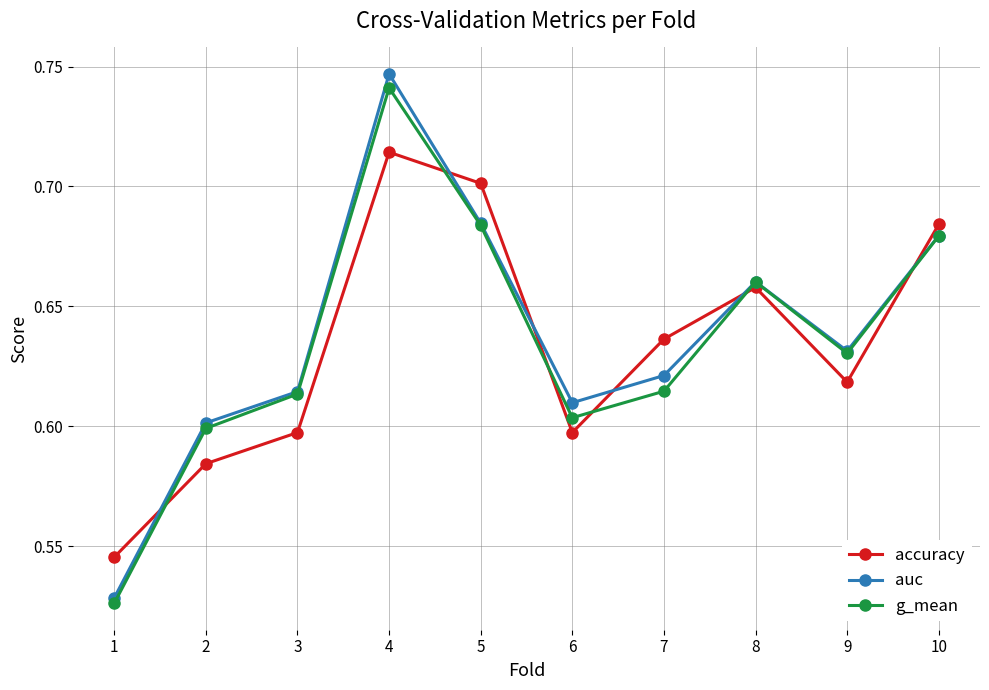

At which label does g_mean reach its peak?

4